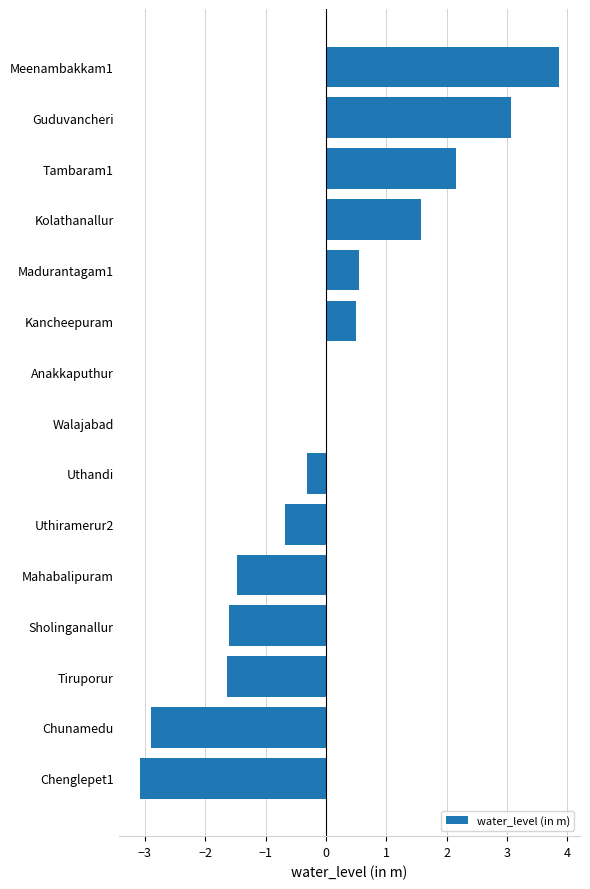

What is the change in value from Chunamedu to Sholinganallur?

+1.3